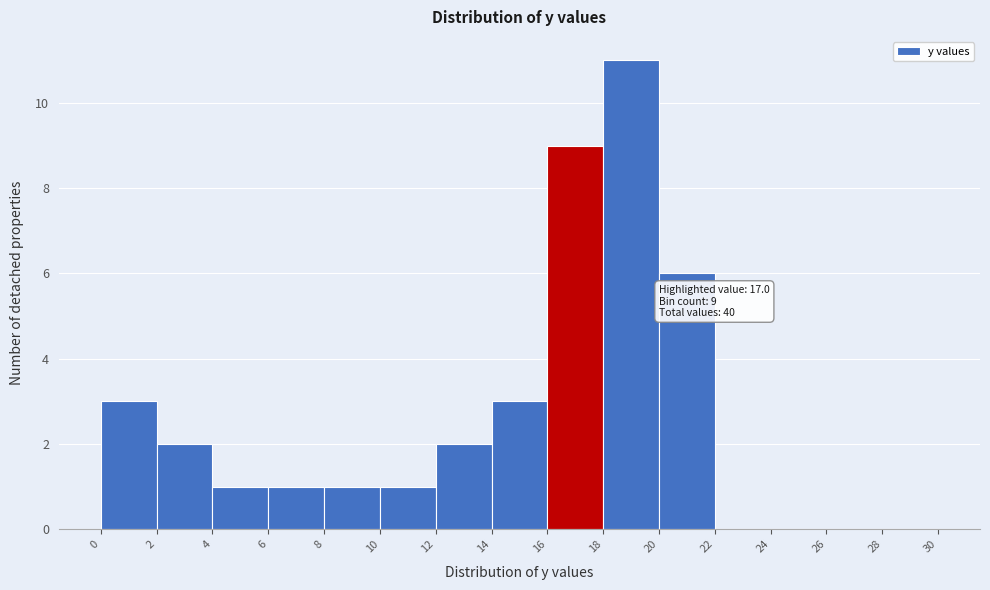

Over which range of the x-axis is the bar tallest?

18 to 20